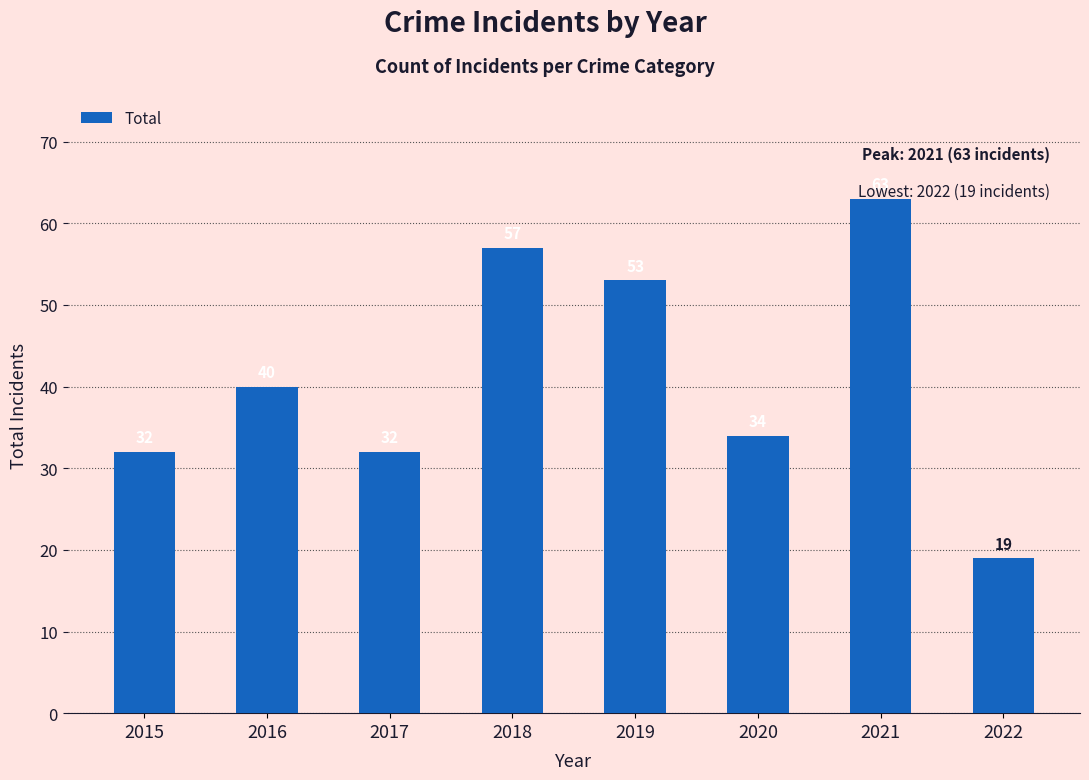

Reading left to right, extract all data points from this chart.

2015=32	2016=40	2017=32	2018=57	2019=53	2020=34	2021=63	2022=19